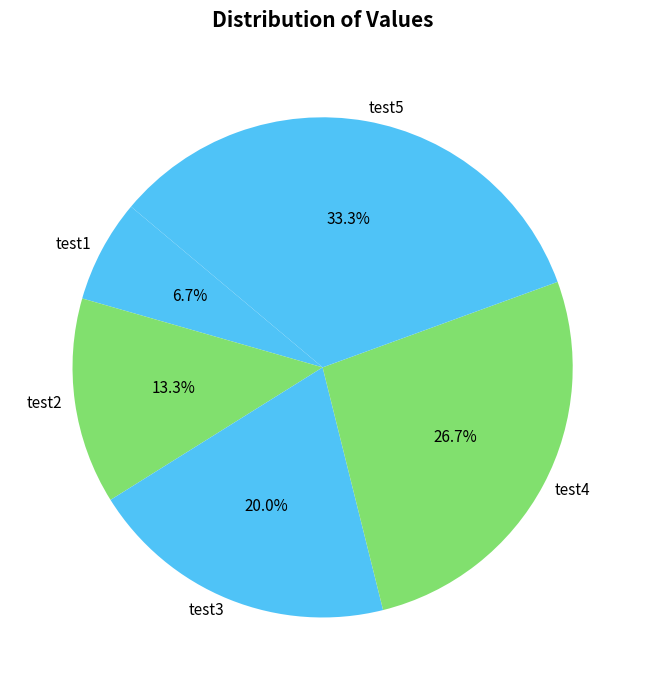

Is there a majority slice in this chart?

No